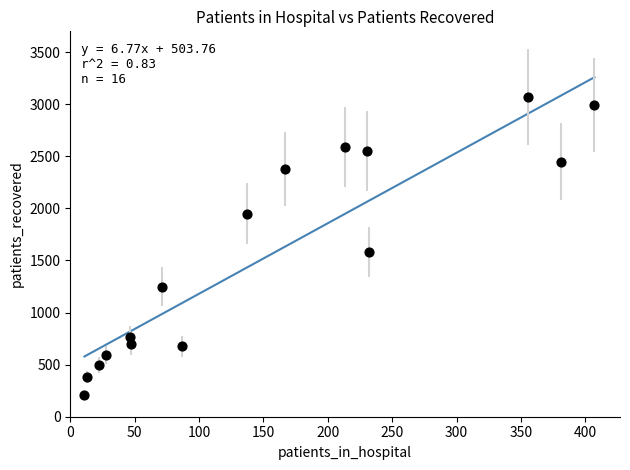

What Y value in the scatter plot is closest to 1642?

1581